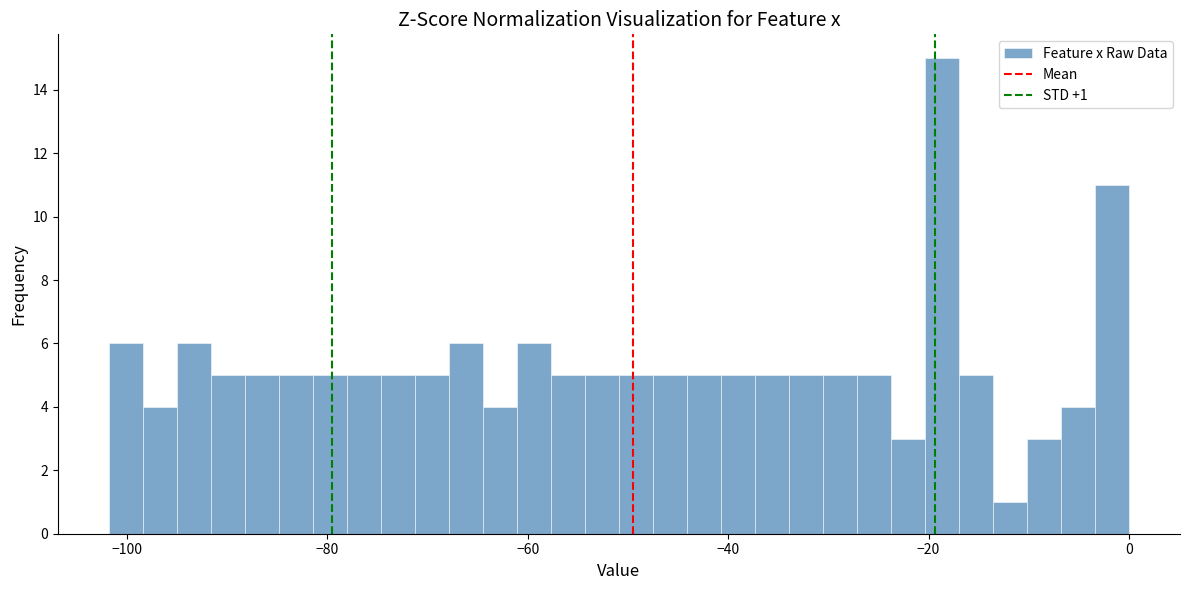

Around what value on the x-axis is the tallest bar? Give the approximate position of its centre, as read against the axis.

-18